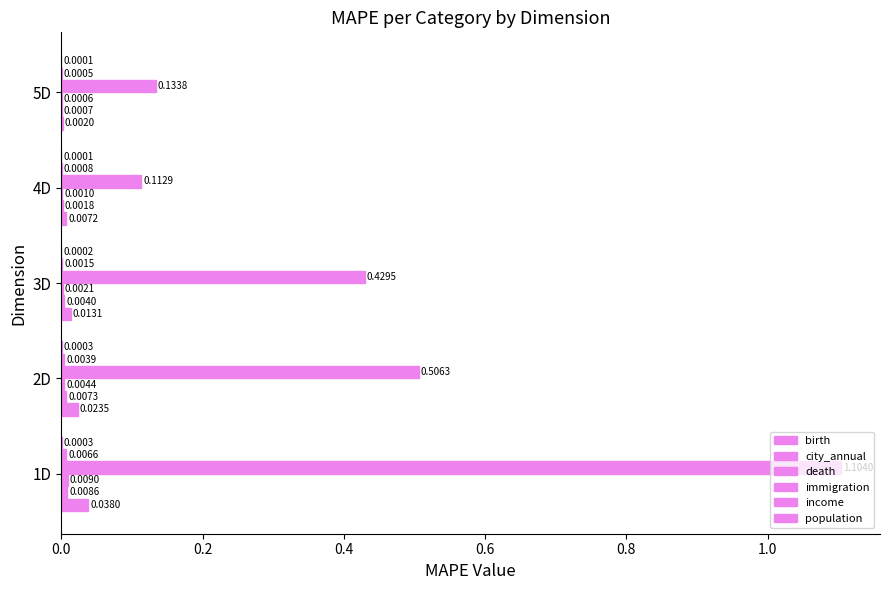

Count the number of categories in the chart.

5